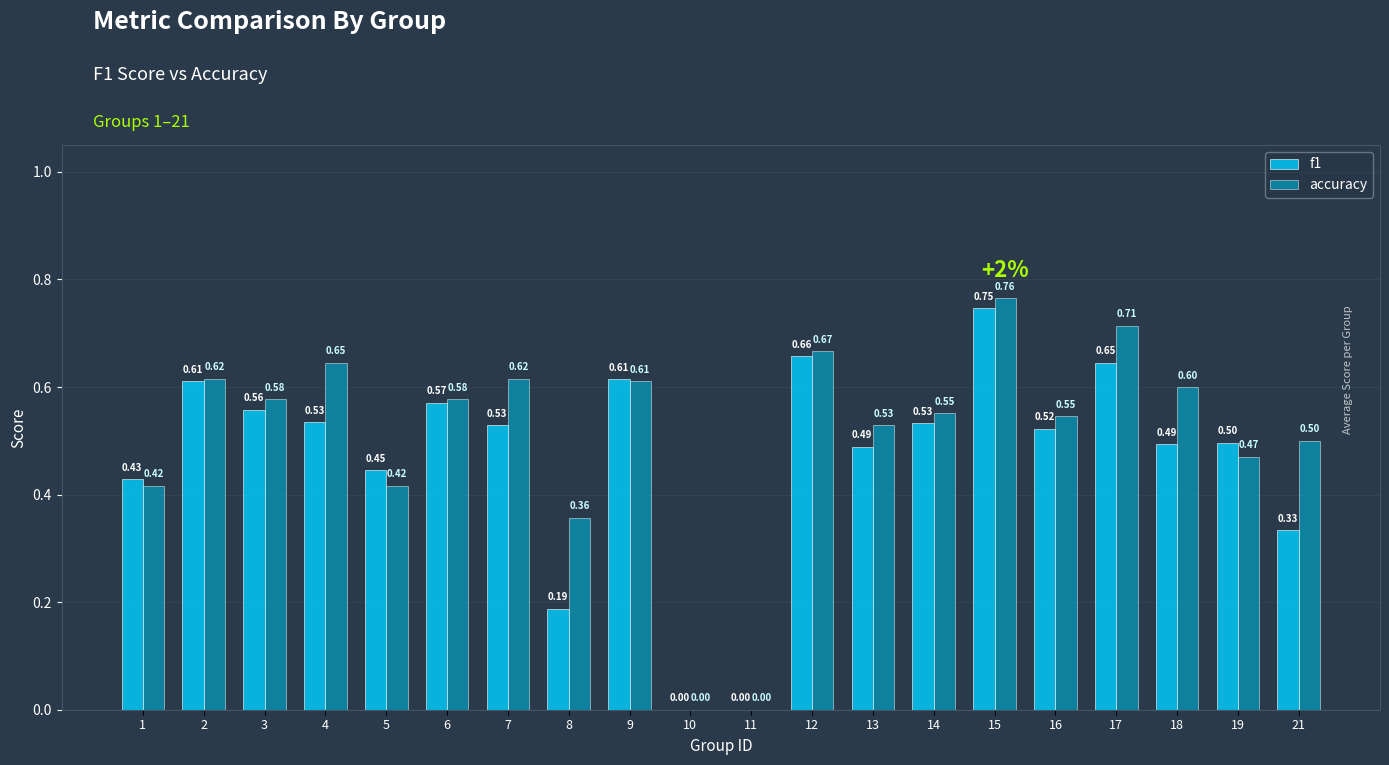

What is the difference between the f1 values at 9 and 7?

0.1